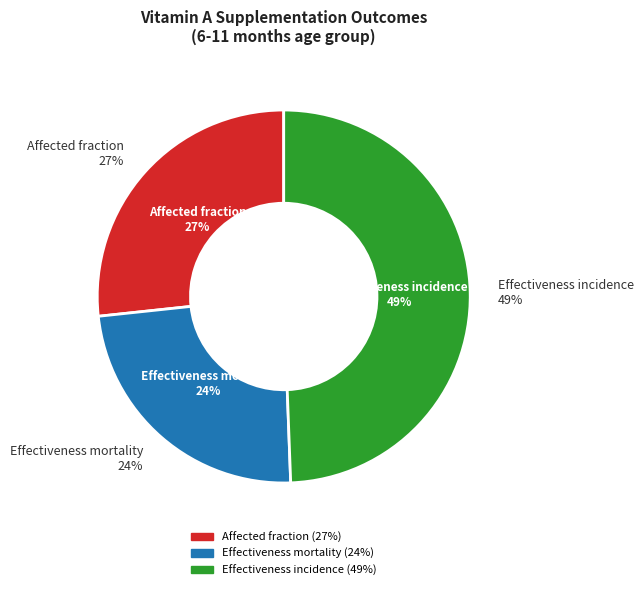

To the nearest percent, what is the difference between the largest and smallest slice percentages?

25%